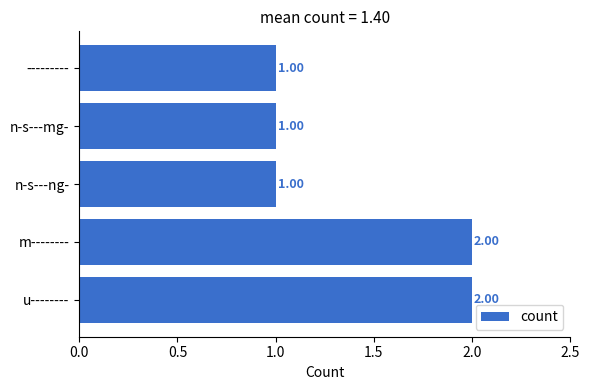

Between n-s---mg- and m--------, which is larger?

m--------